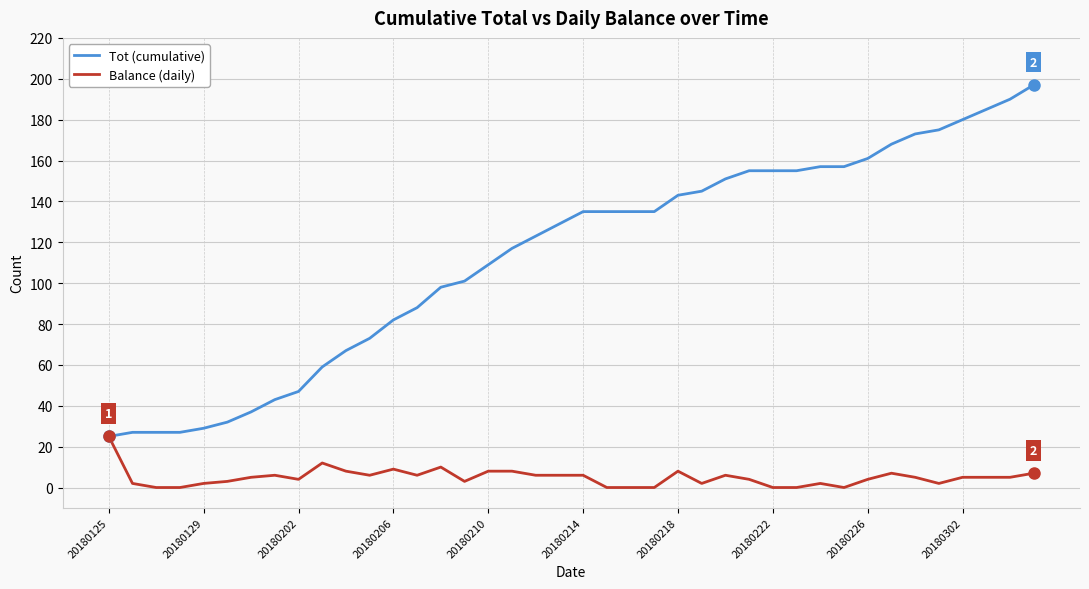

Which series has the widest spread of values?

Tot (cumulative)